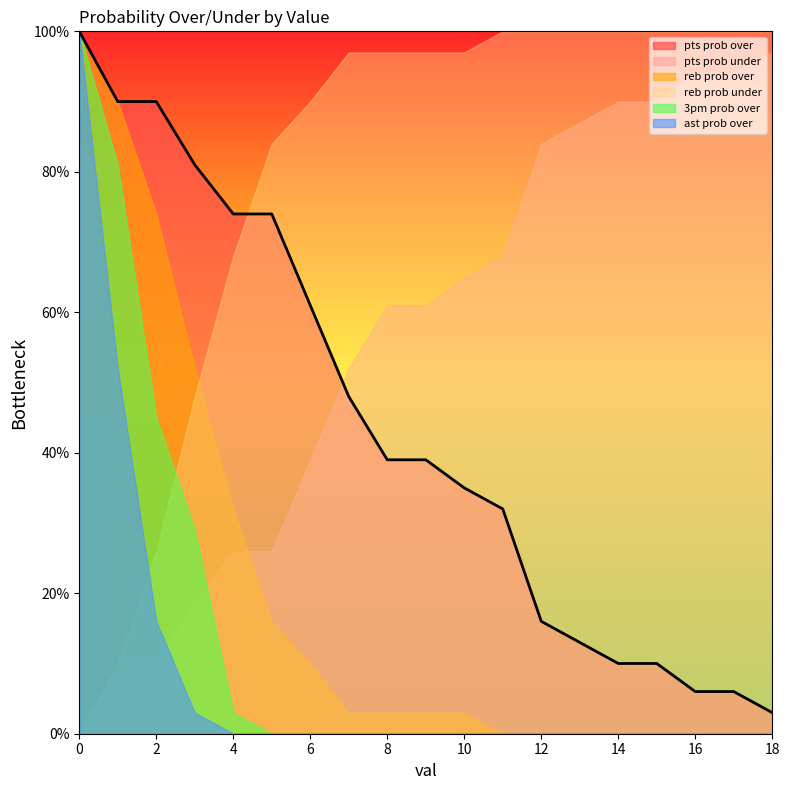

Which series has the widest spread of values?

reb prob over